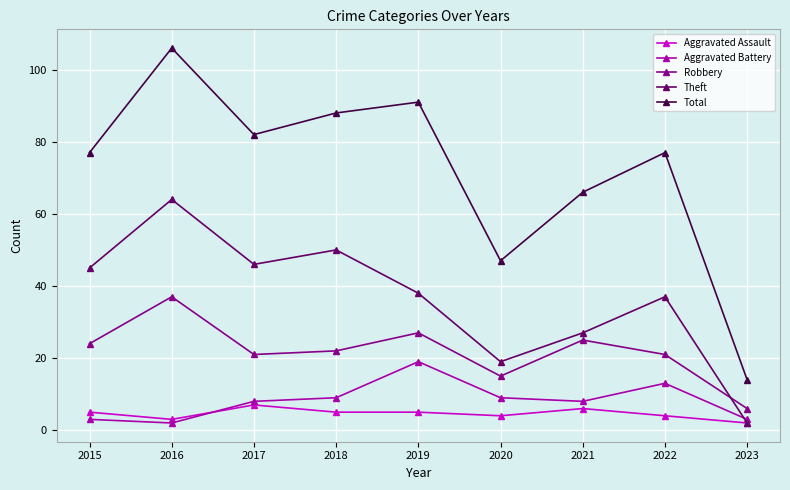

What is the sum of all Aggravated Assault values?

41